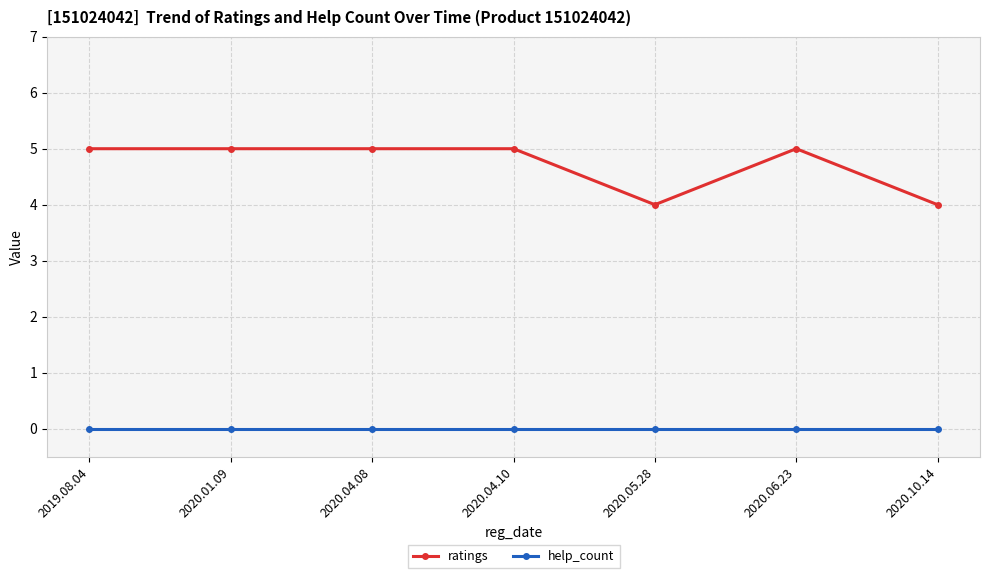

True or false: help_count and ratings intersect in this chart.

False